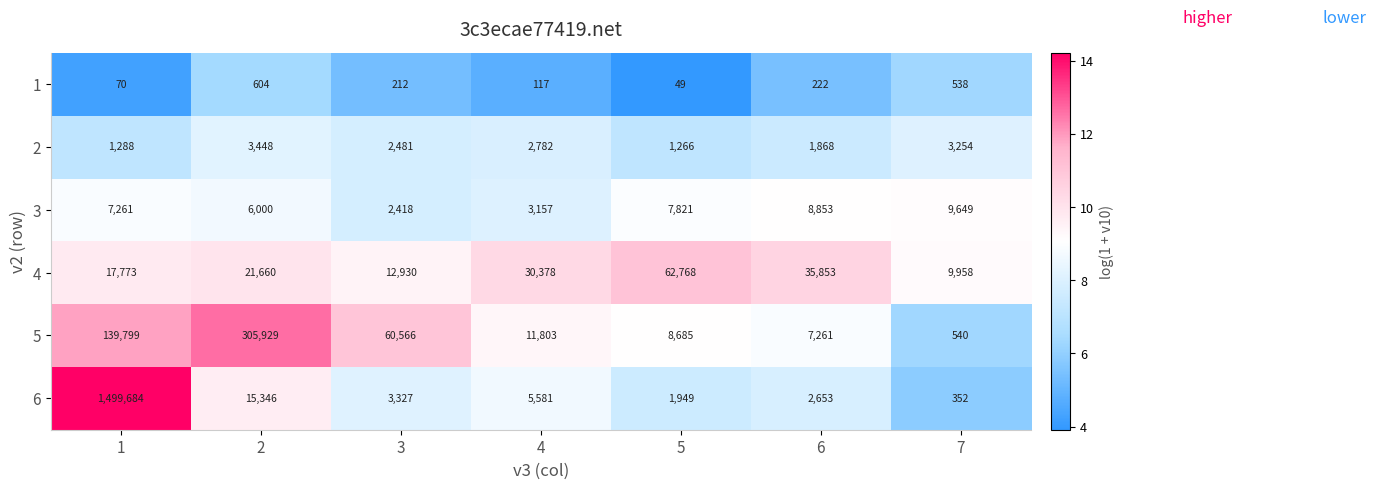

Rank the series by their maximum value, from lowest to highest.

1, 2, 3, 4, 5, 6